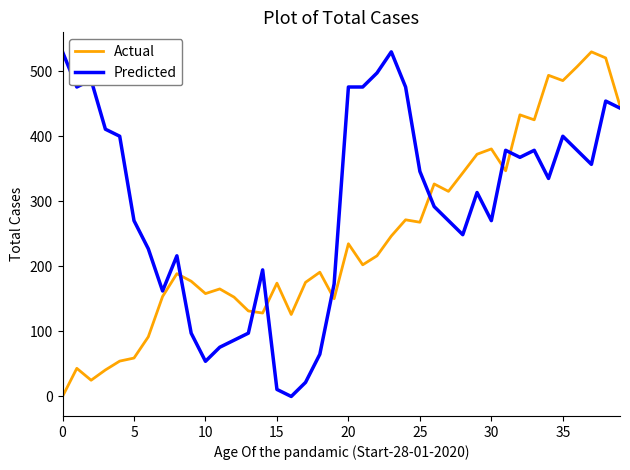

What is the greatest value displayed?

530.0